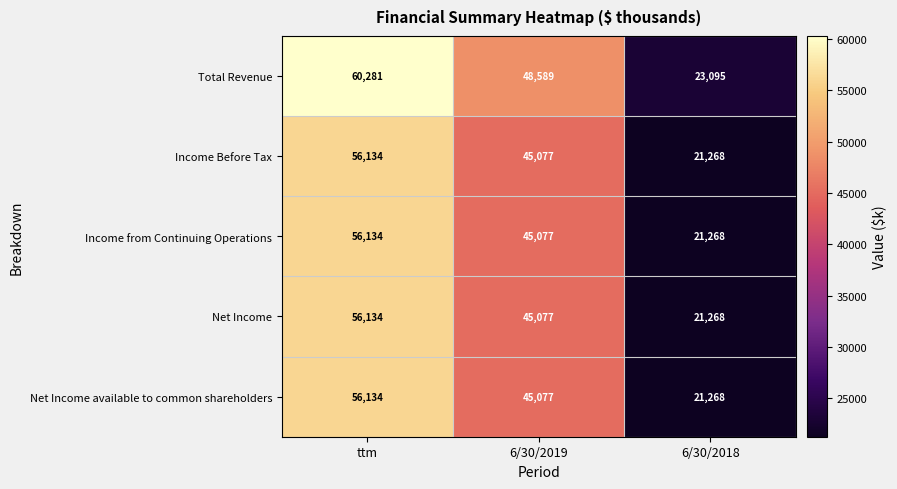

Where does the Net Income series first go above 45077?

ttm